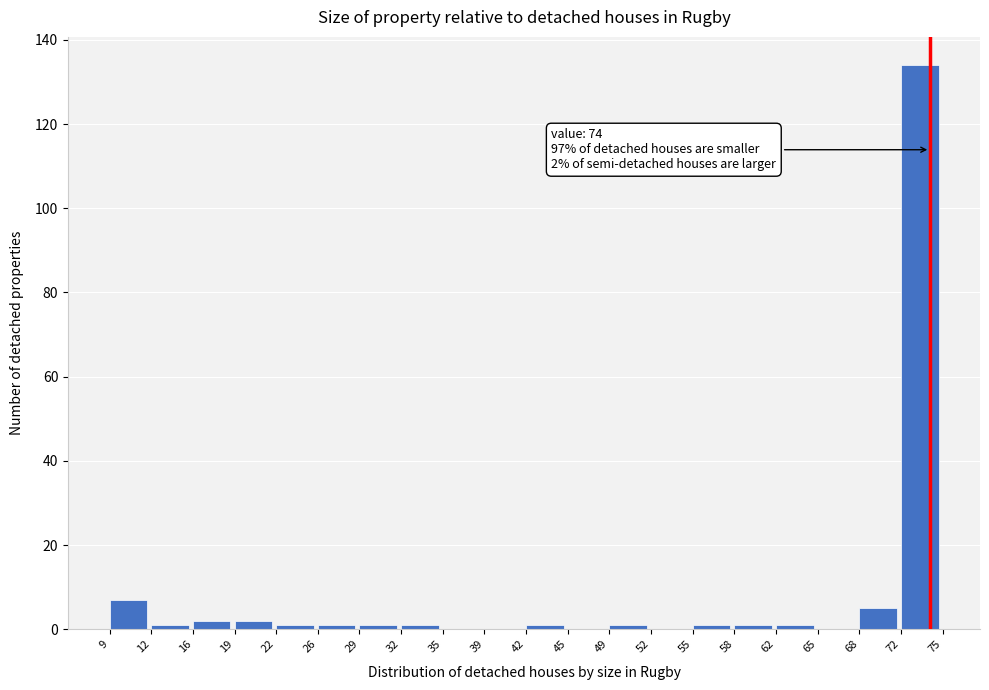

Over which range of the x-axis is the bar tallest?

72 to 75